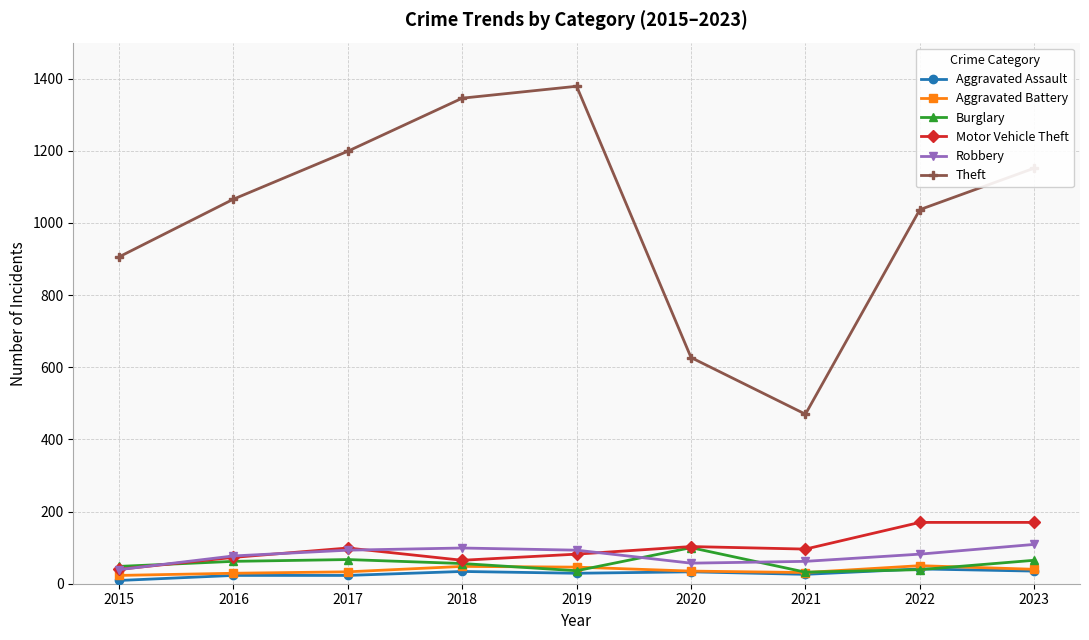

What is the value of the Theft point at the 3rd from the left?

1199